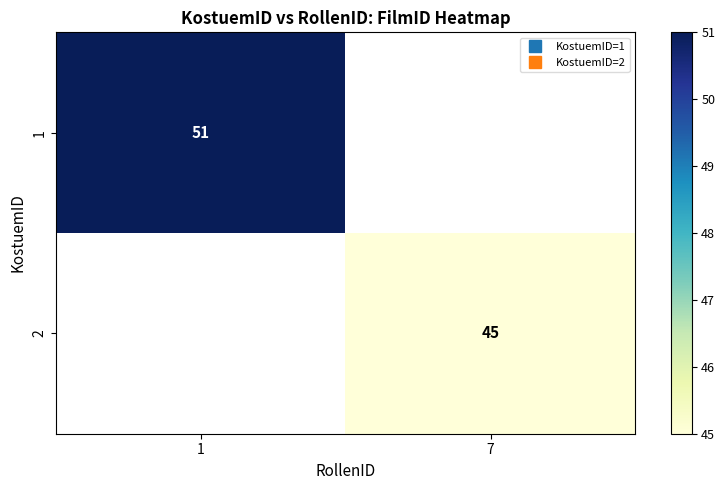

Is it true that 2 equals 45.0 at 7?

True